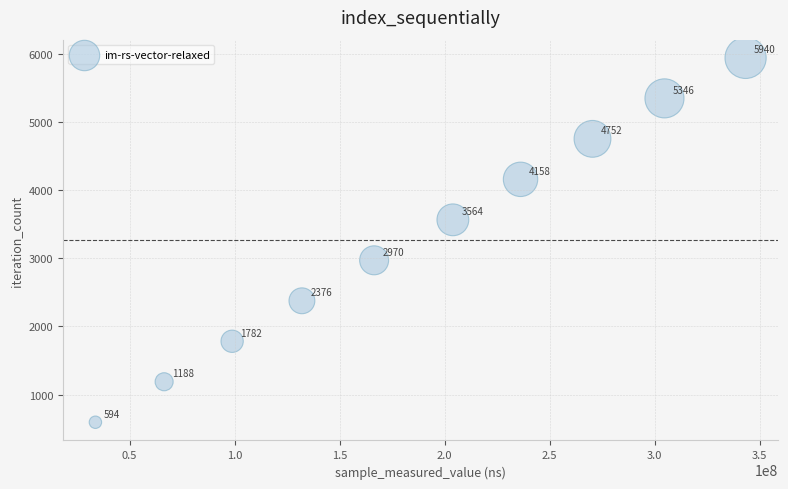

What is the range of Y values (max minus min)?

5346